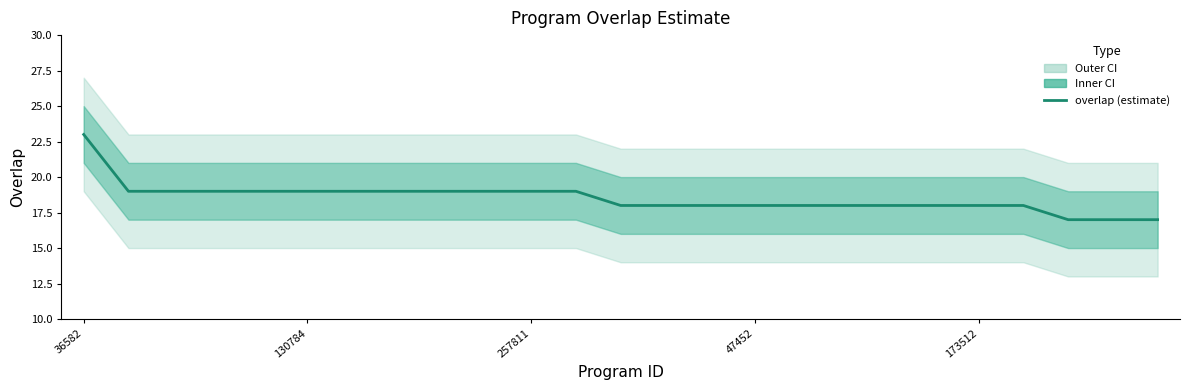

What is the approximate value at 130784?

19